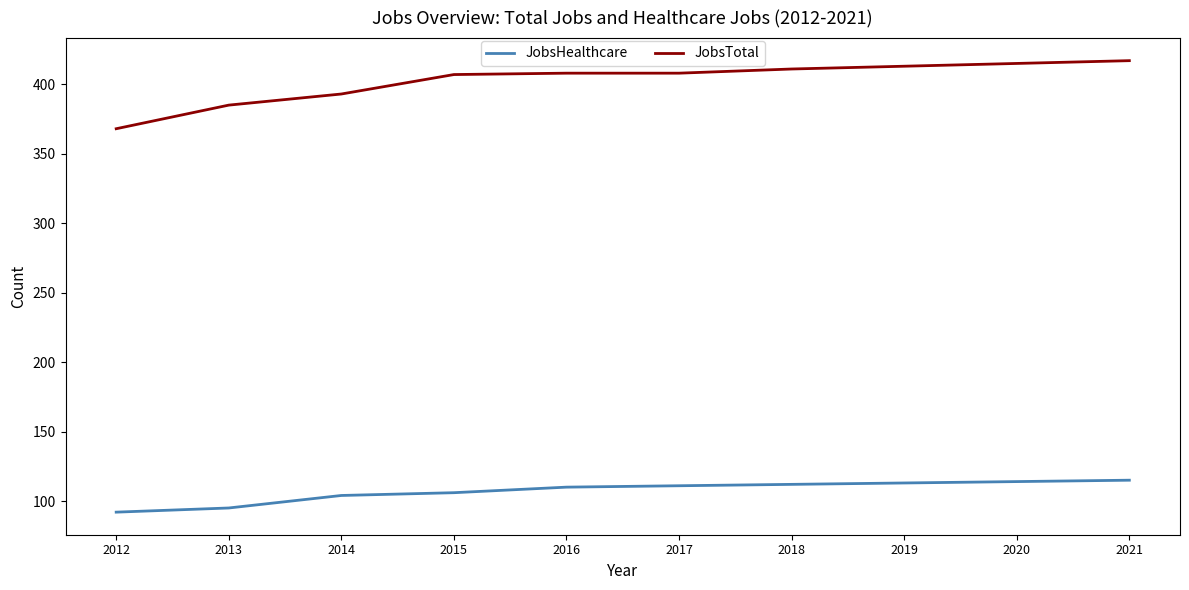

What is the minimum value for JobsHealthcare?

92